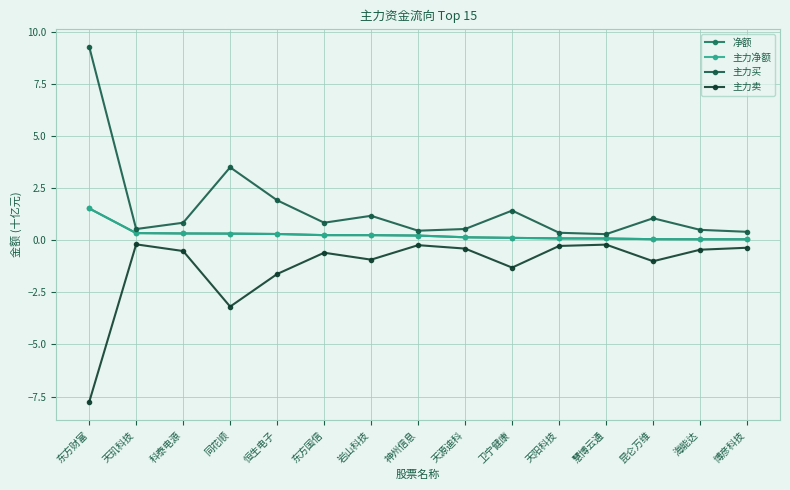

True or false: 净额 and 主力买 intersect in this chart.

False